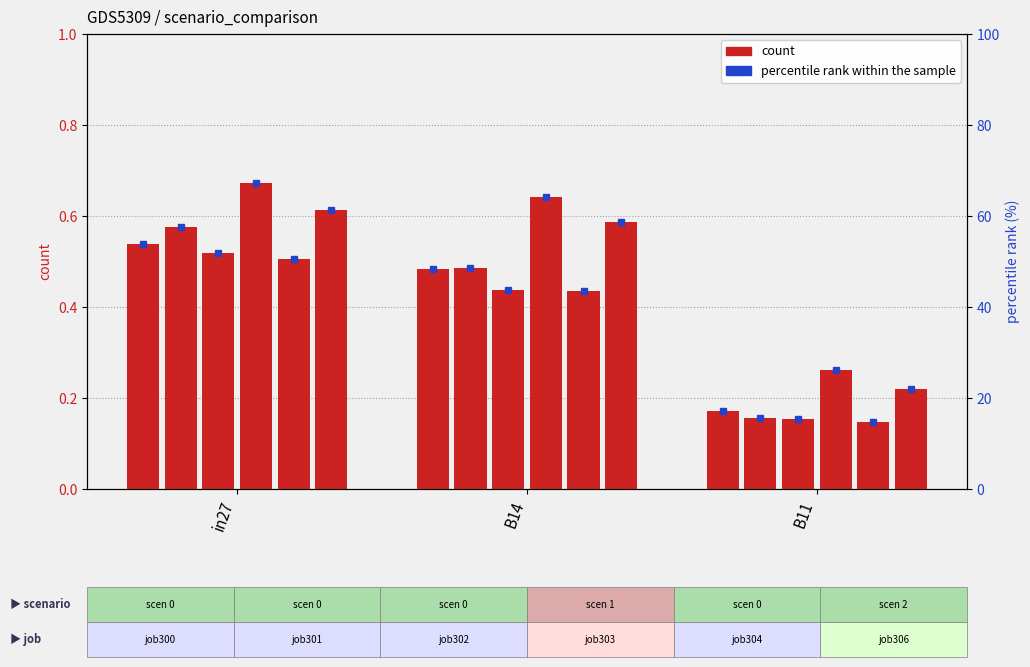

What is the label of the 1st bar from the right?

B11